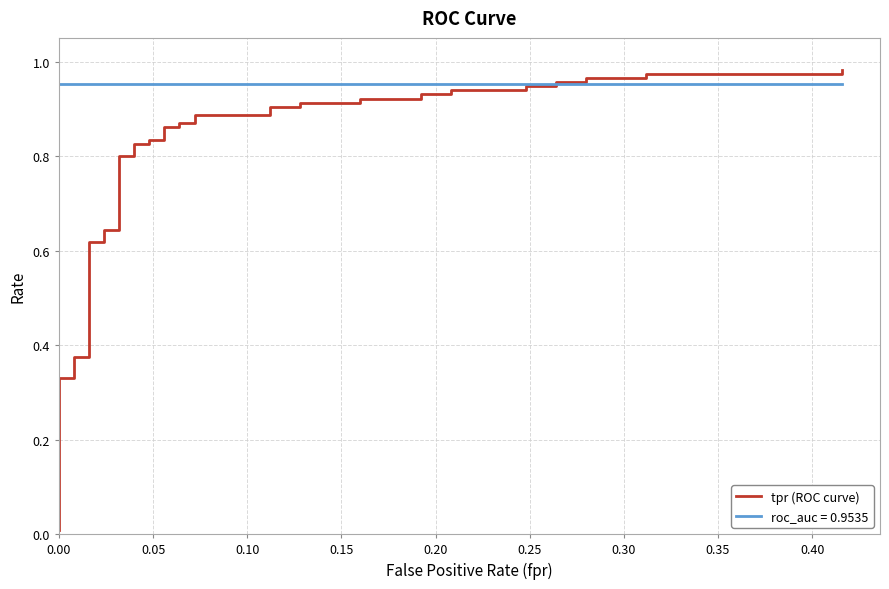

What is the difference between the maximum and minimum values?

1.0